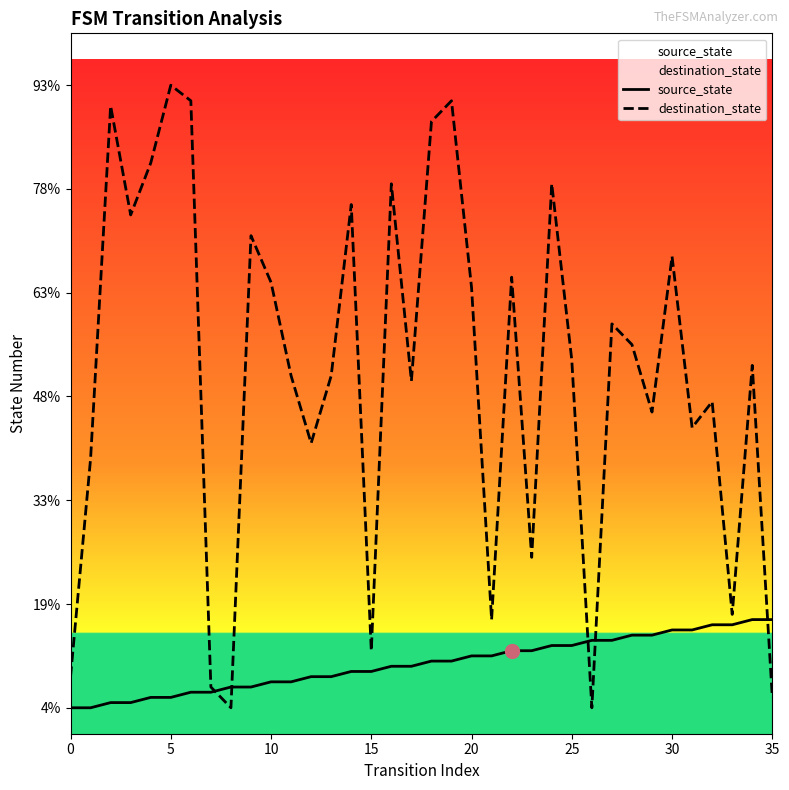

Which series has the largest total across all categories?

destination_state